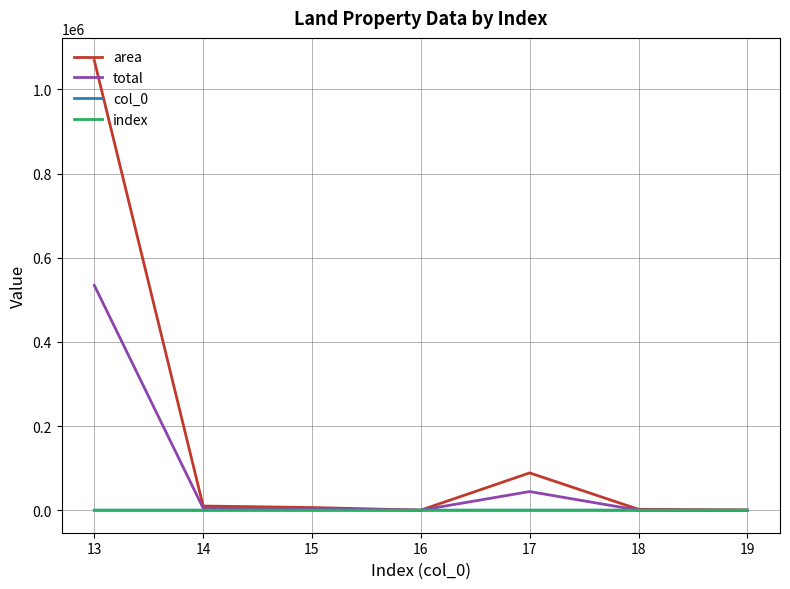

The area series shows 146.2 at 16. True or false?

False